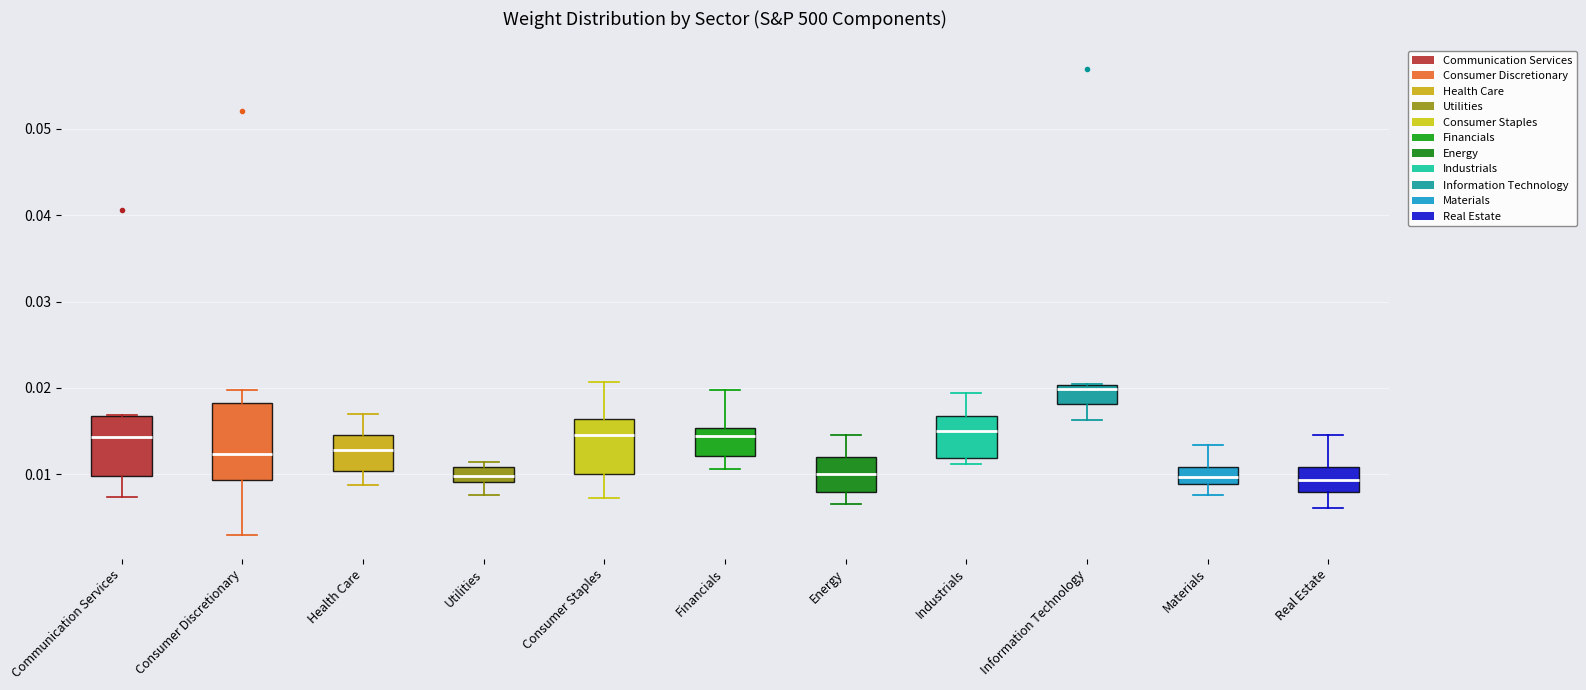

Which box is the tallest, from its lower edge to its upper edge?

Consumer Discretionary